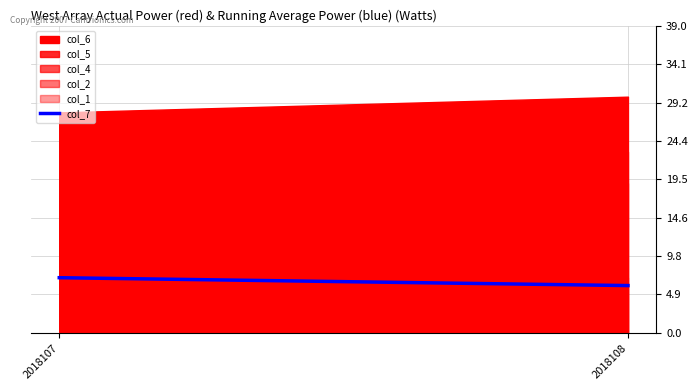

What is the sum of the values at 2018108 and 2018107?

13